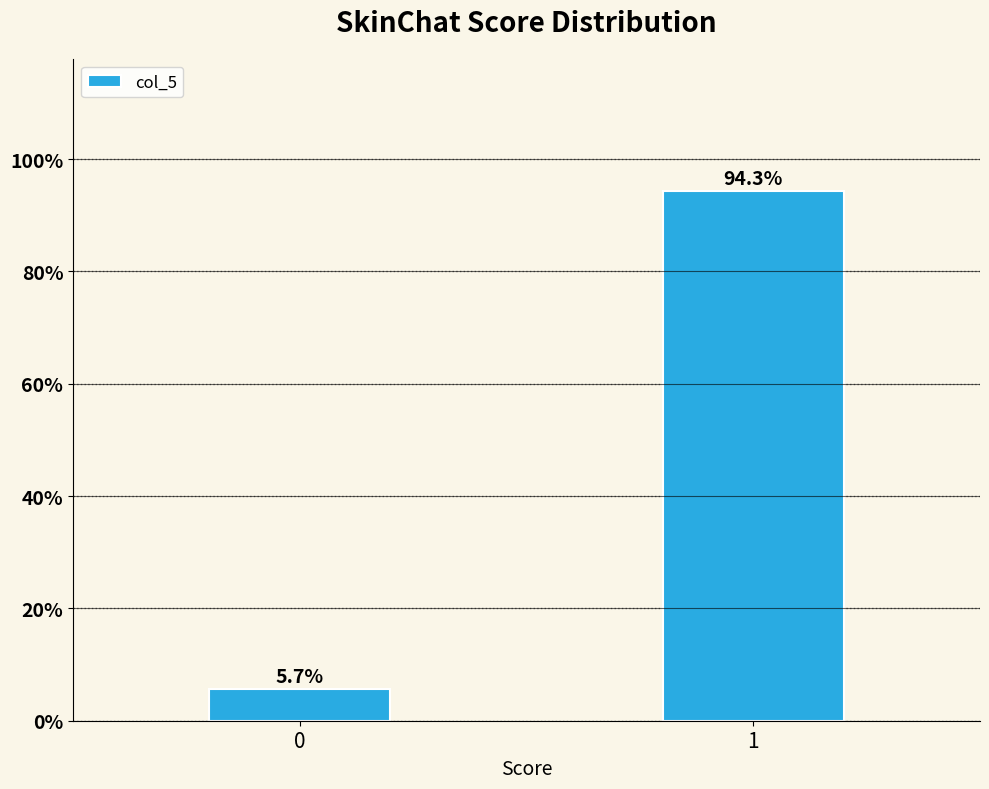

Reading left to right, transcribe all the data shown in this chart.

0=5.7	1=94.3